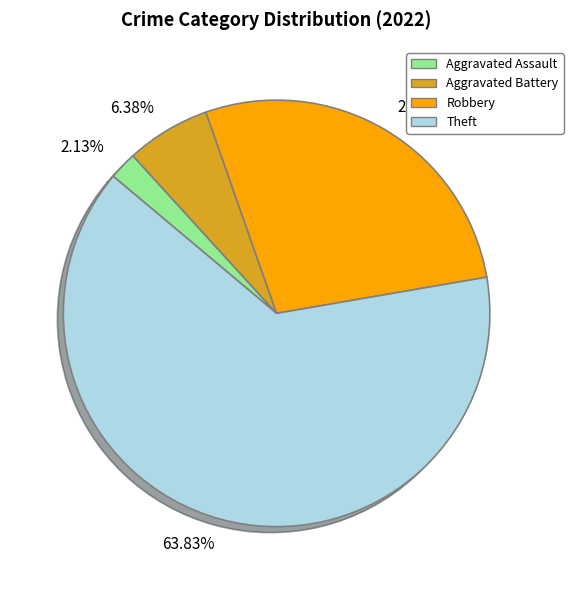

Rank the categories by value from highest to lowest.

63.83%, 27.66%, 6.38%, 2.13%